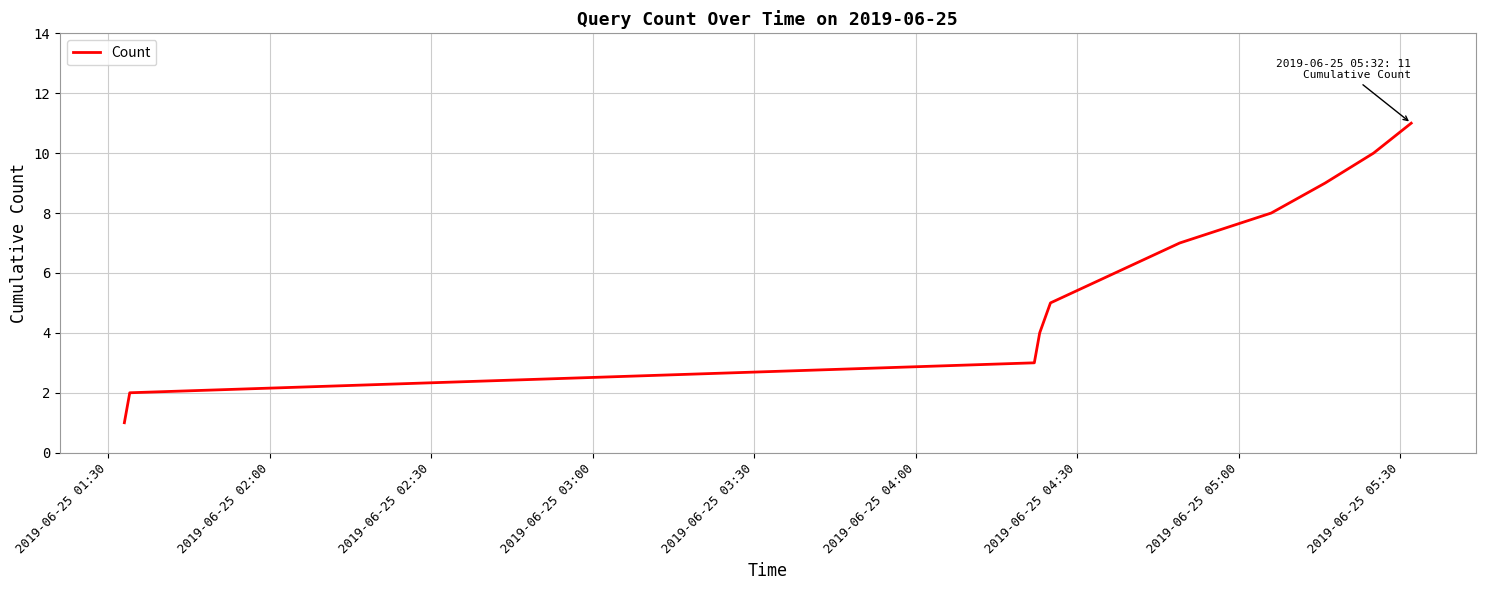

What is the difference between the maximum and minimum values?

10